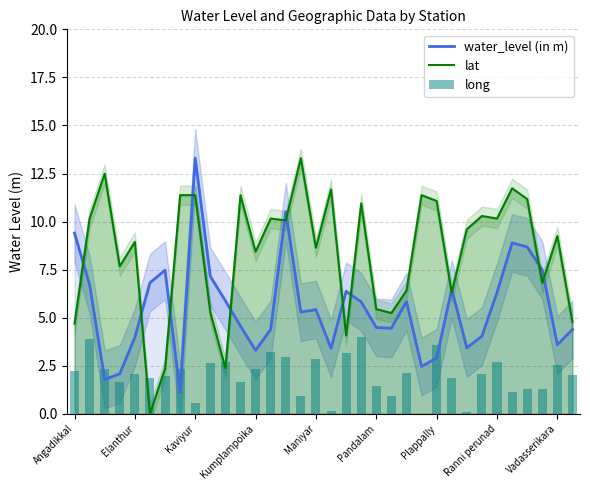

The water_level (in m) series shows 13.3 at Kaviyur. True or false?

True